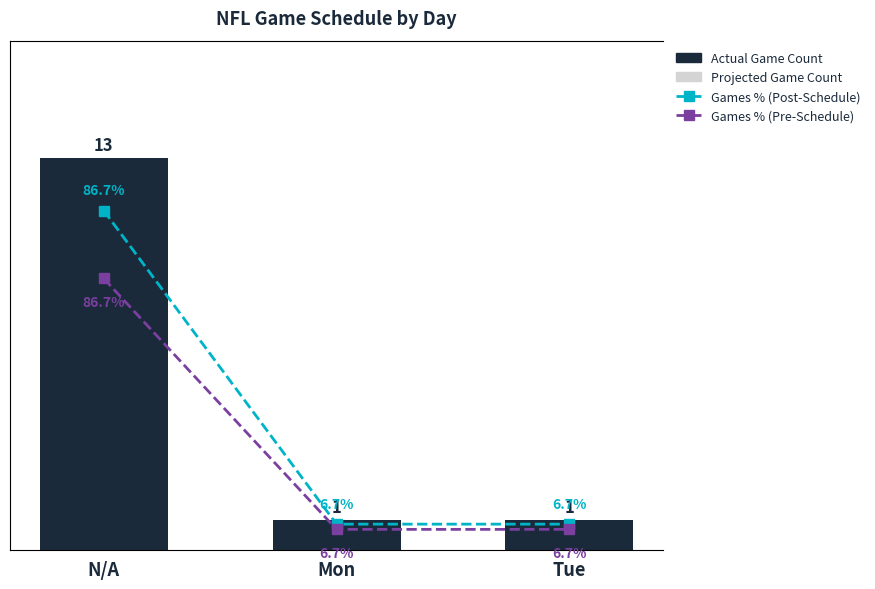

What is the lowest value of the Projected Game Count series?

1.0